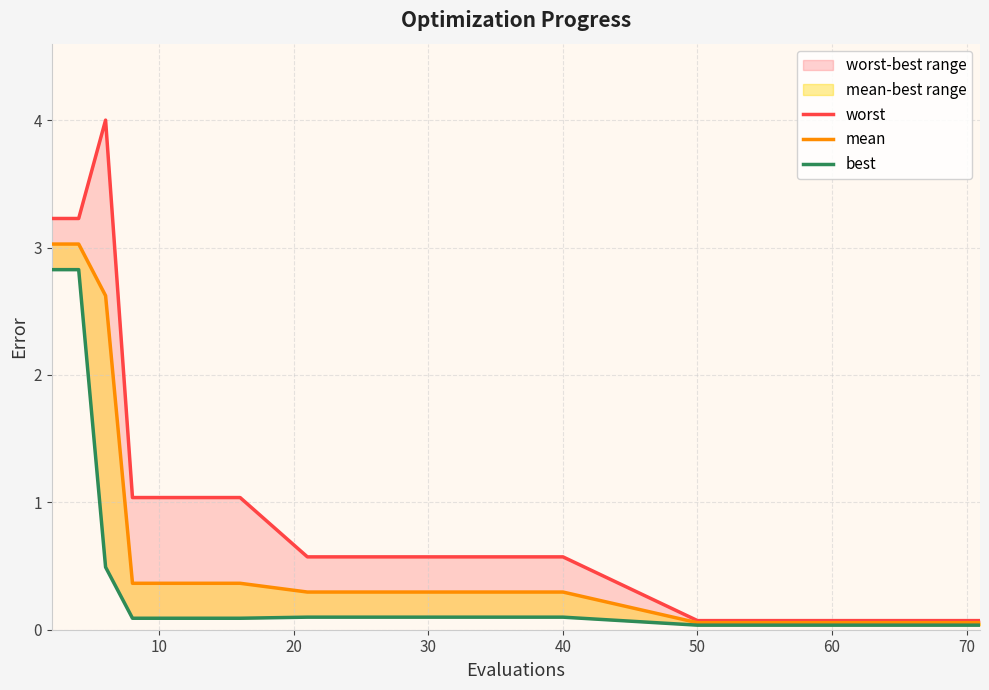

Which series has the widest spread of values?

worst